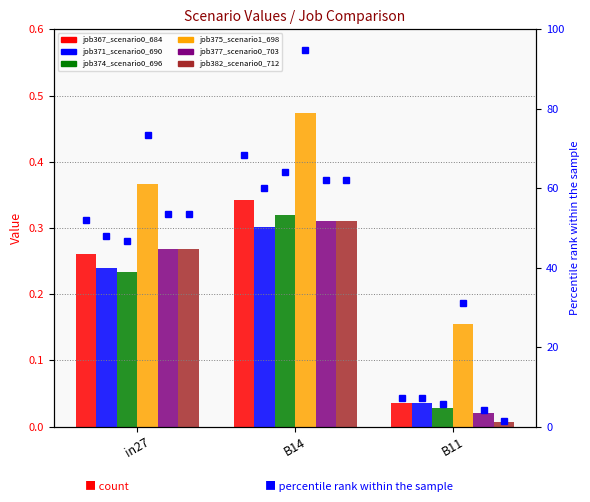

Reading left to right, transcribe all the data shown in this chart.

job367_scenario0_684: in27=0.3	B14=0.3	B11=0.0
job371_scenario0_690: in27=0.2	B14=0.3	B11=0.0
job374_scenario0_696: in27=0.2	B14=0.3	B11=0.0
job375_scenario1_698: in27=0.4	B14=0.5	B11=0.2
job377_scenario0_703: in27=0.3	B14=0.3	B11=0.0
job382_scenario0_712: in27=0.3	B14=0.3	B11=0.0